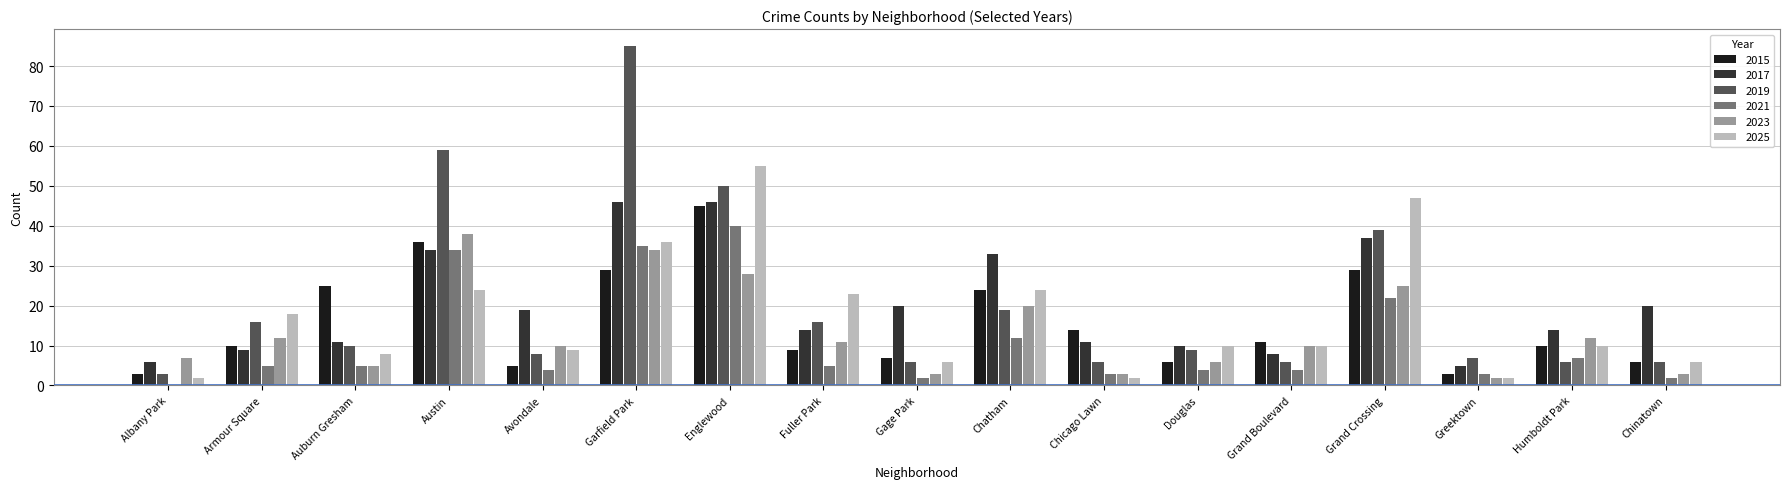

What is the difference between the 2015 values at Austin and Fuller Park?

27